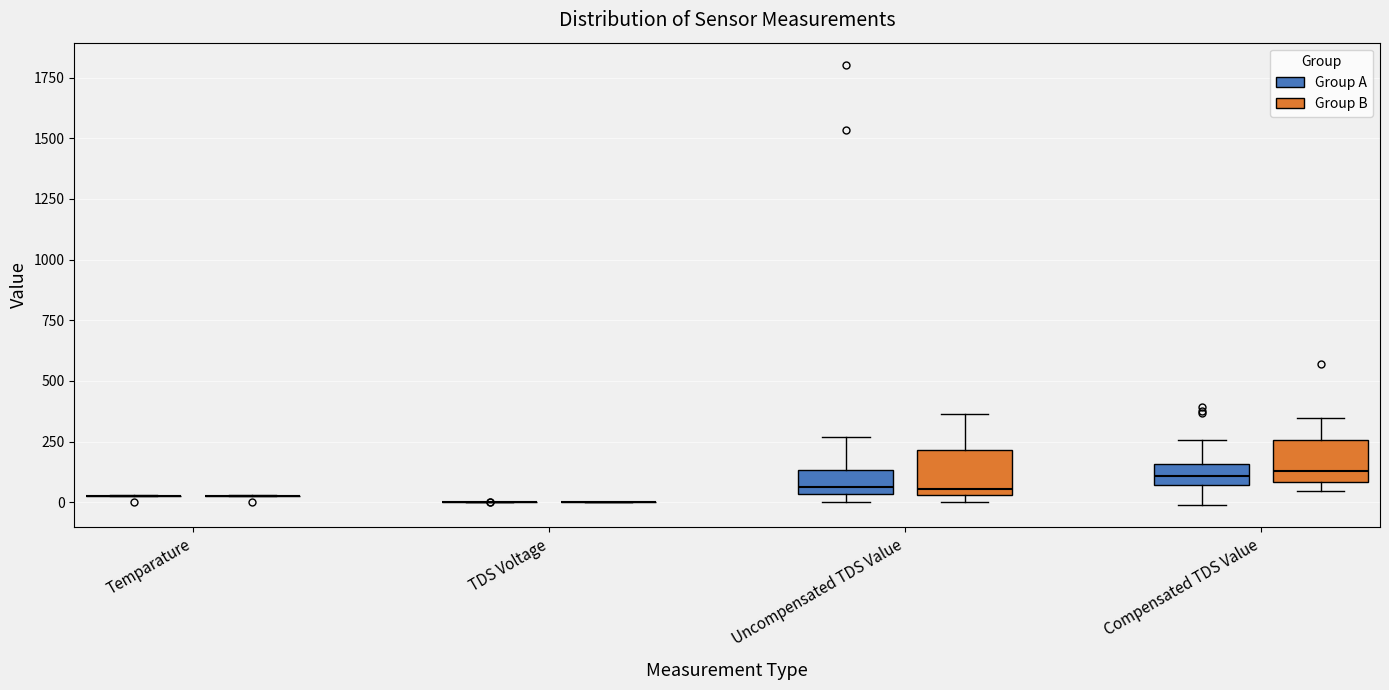

Reading left to right, read every box against the y-axis: the position of its median line, the range the box covers, and the ends of its whiskers. The values are not printed on the chart, so give them approximately, as read against the axis.

Temparature (Group A): box collapsed to a line at 50, whiskers 50 to 50
Temparature (Group B): box collapsed to a line at 50, whiskers 0 to 50
TDS Voltage (Group A): box collapsed to a line at 0, whiskers 0 to 0
TDS Voltage (Group B): box collapsed to a line at 0, whiskers 0 to 0
Uncompensated TDS Value (Group A): median 50 (just above the box's lower edge), box 50 to 150, whiskers 0 to 250
Uncompensated TDS Value (Group B): median 50 (just above the box's lower edge), box 50 to 200, whiskers 0 to 350
Compensated TDS Value (Group A): median 100, box 50 to 150, whiskers 0 to 250
Compensated TDS Value (Group B): median 150, box 100 to 250, whiskers 50 to 350